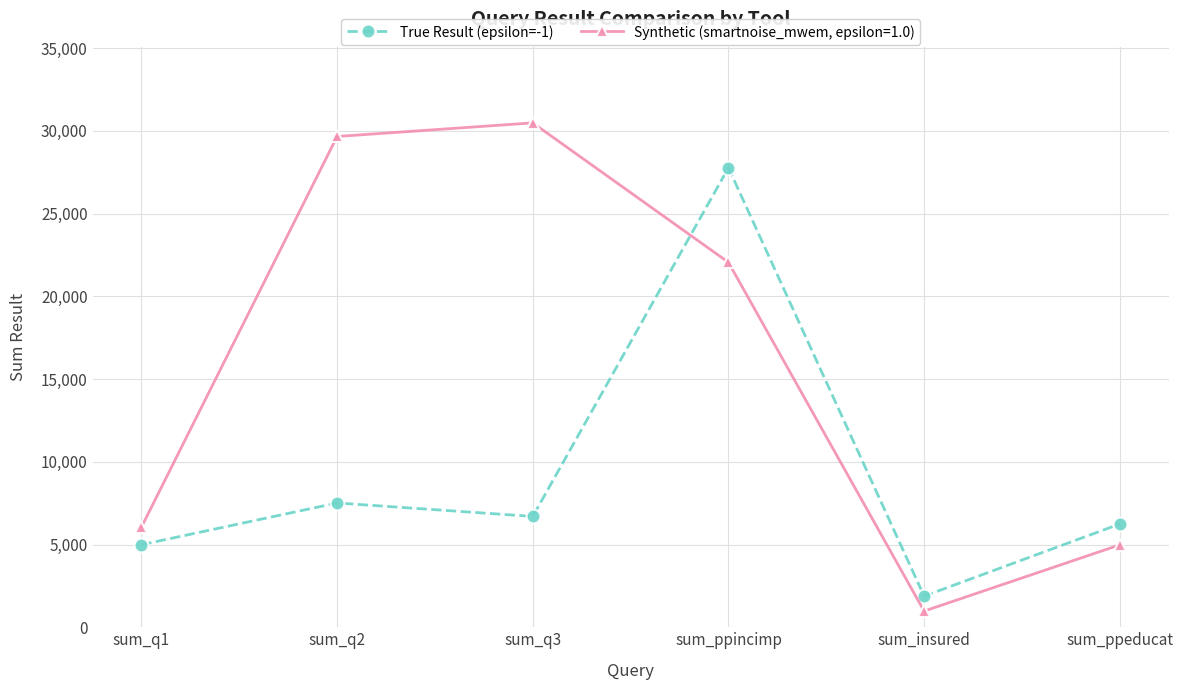

Does the chart display data point markers on the line(s)?

Yes